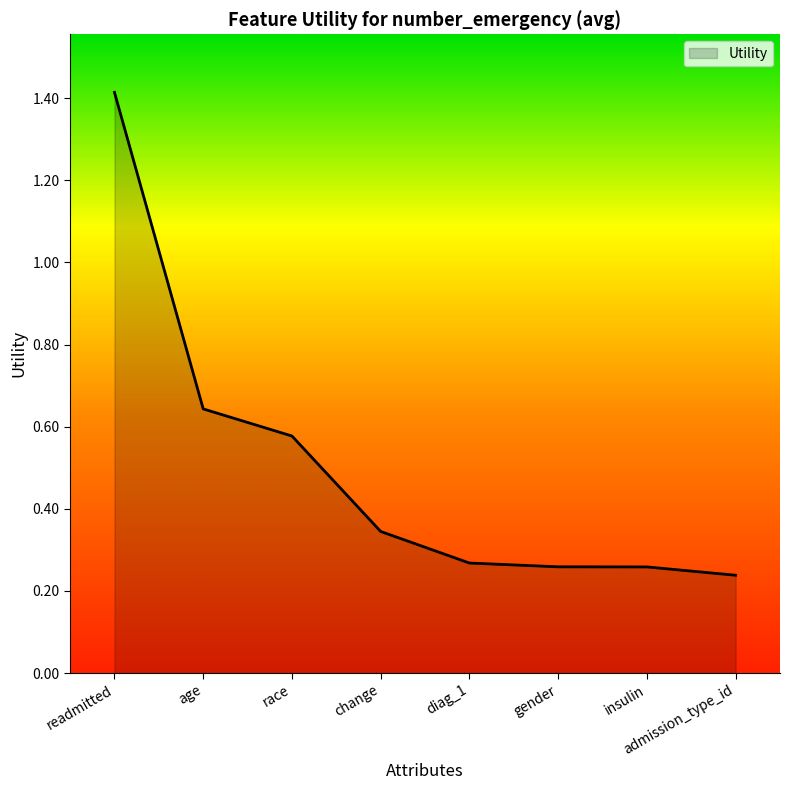

At which category does the chart reach its peak across all series?

readmitted